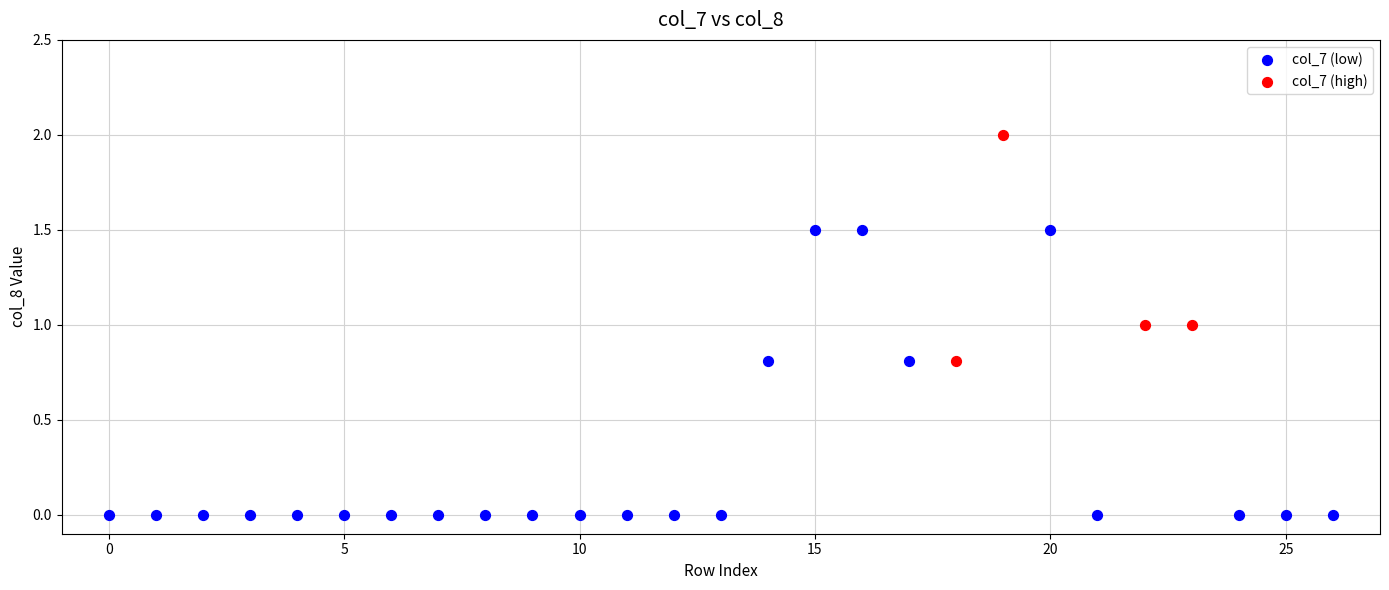

Which series has the largest Y range (max minus min)?

col_7 (low)